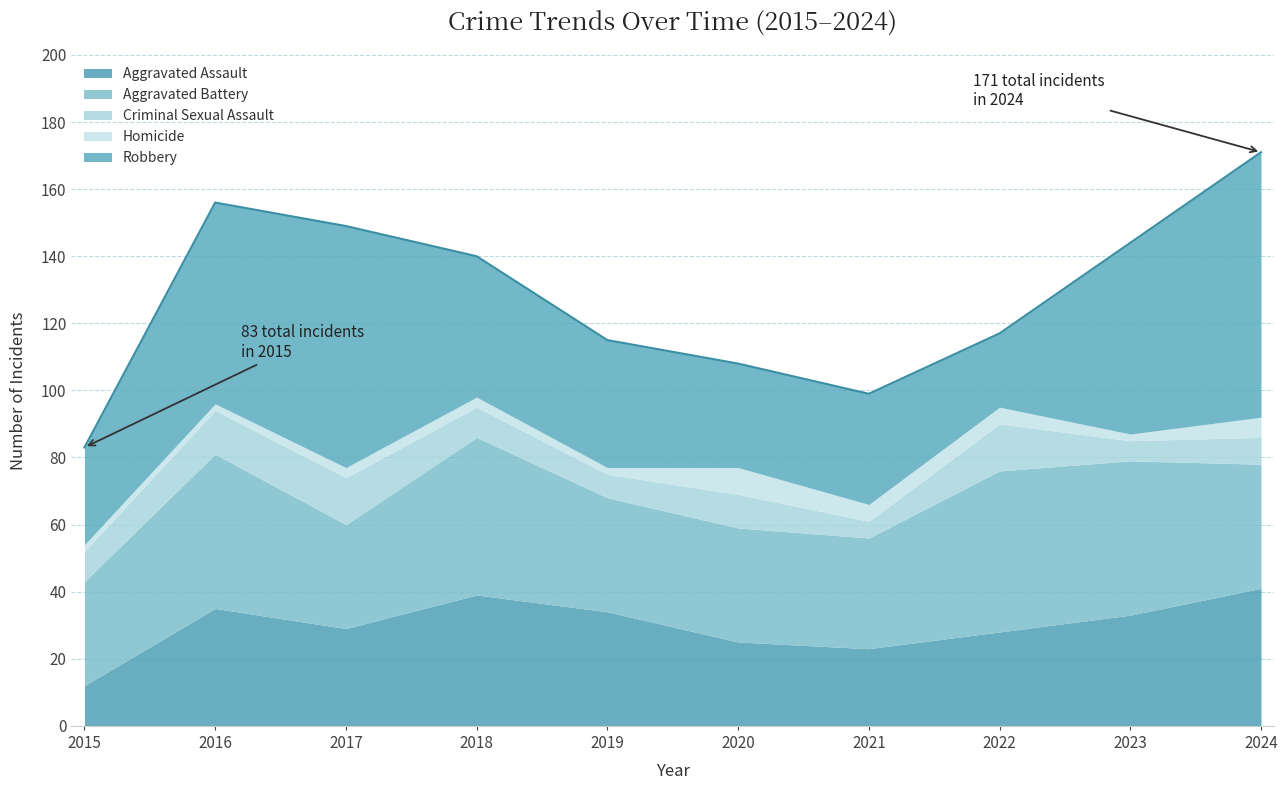

At which label does Homicide first exceed 3?

2020